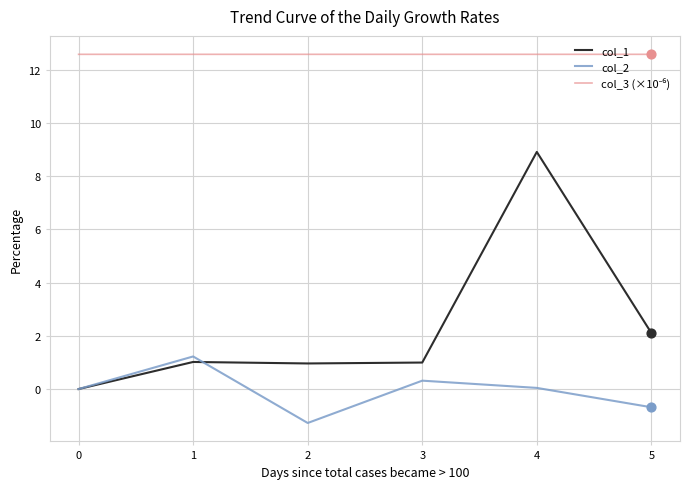

What is the spread (max minus min) of values at 0?

12.6